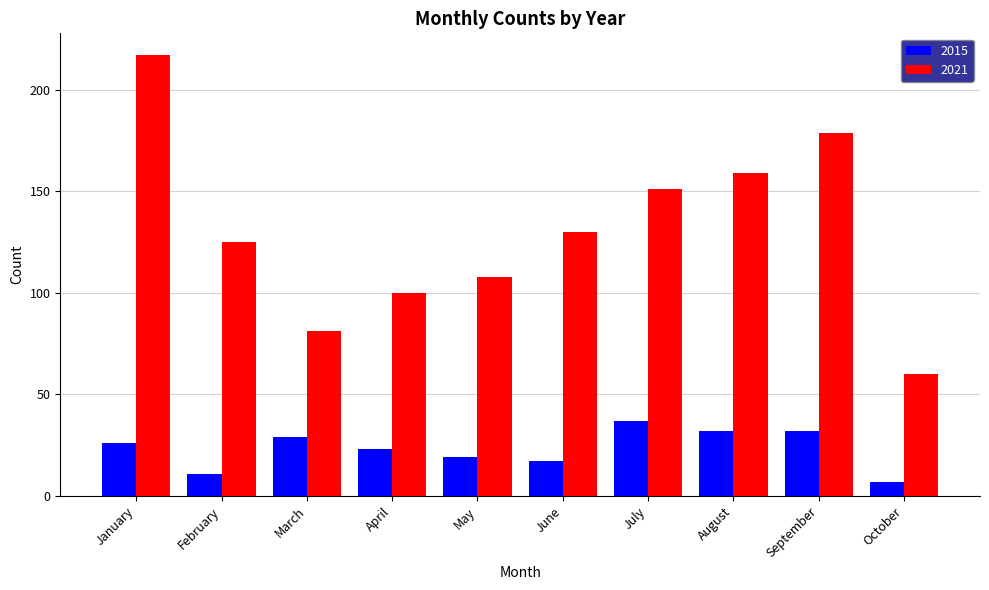

List the series in order of their peak value, highest first.

2021, 2015